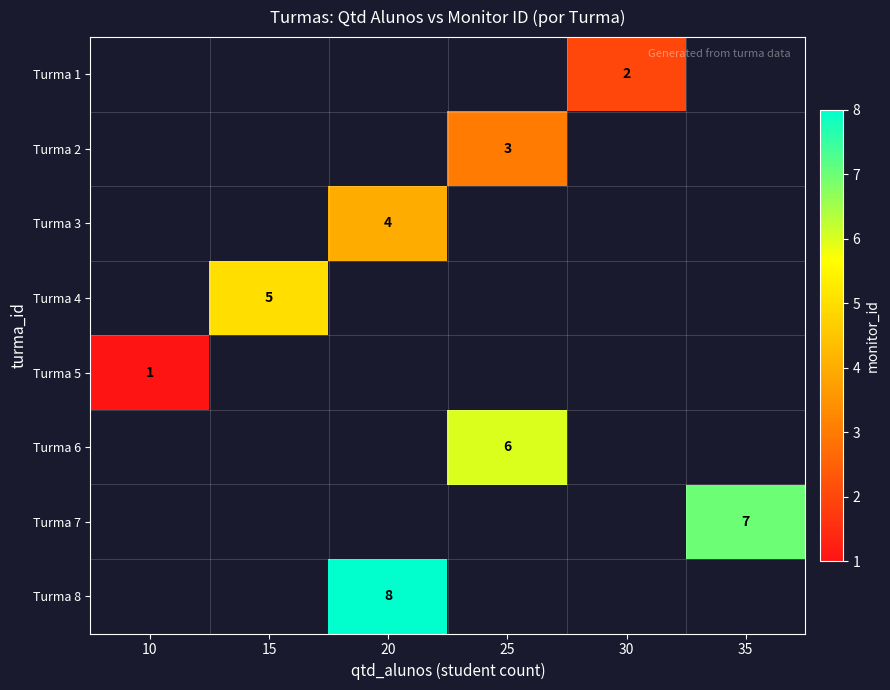

At 30, list the series in order from smallest to largest.

Turma 1, Turma 2, Turma 3, Turma 4, Turma 5, Turma 6, Turma 7, Turma 8